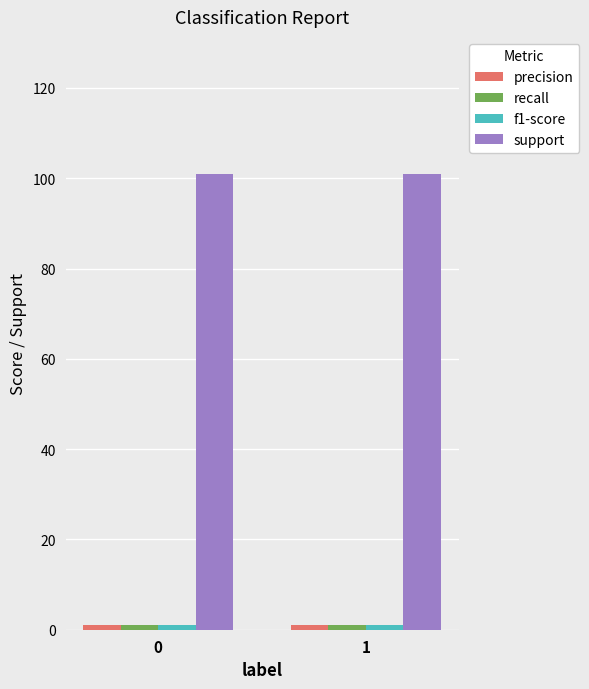

Which series has the largest total across all categories?

support